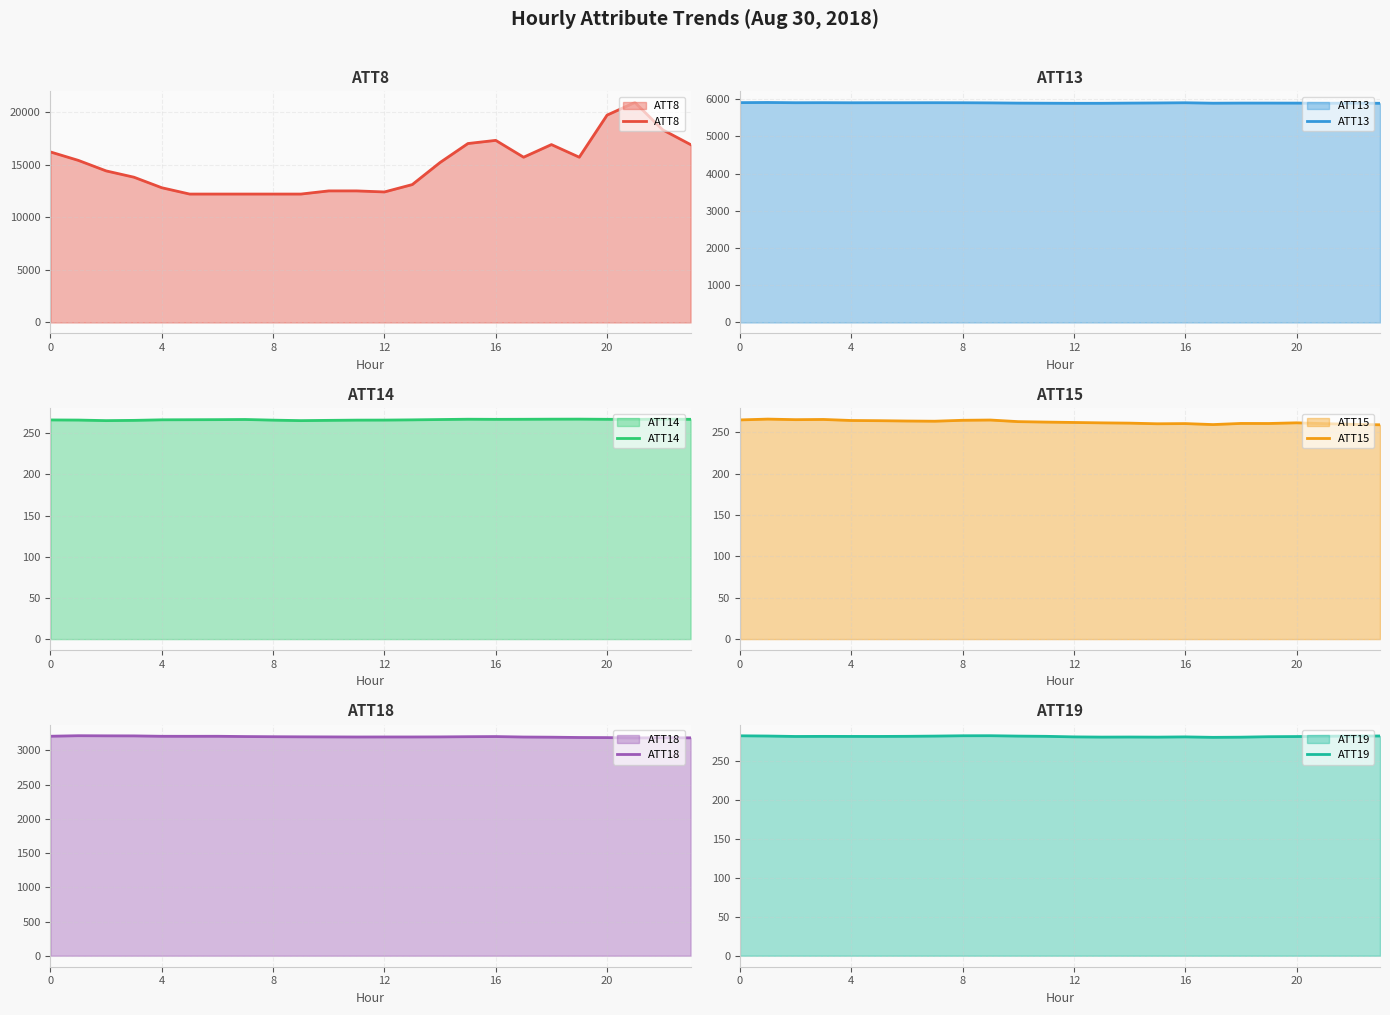

True or false: ATT19 and ATT18 intersect in this chart.

False